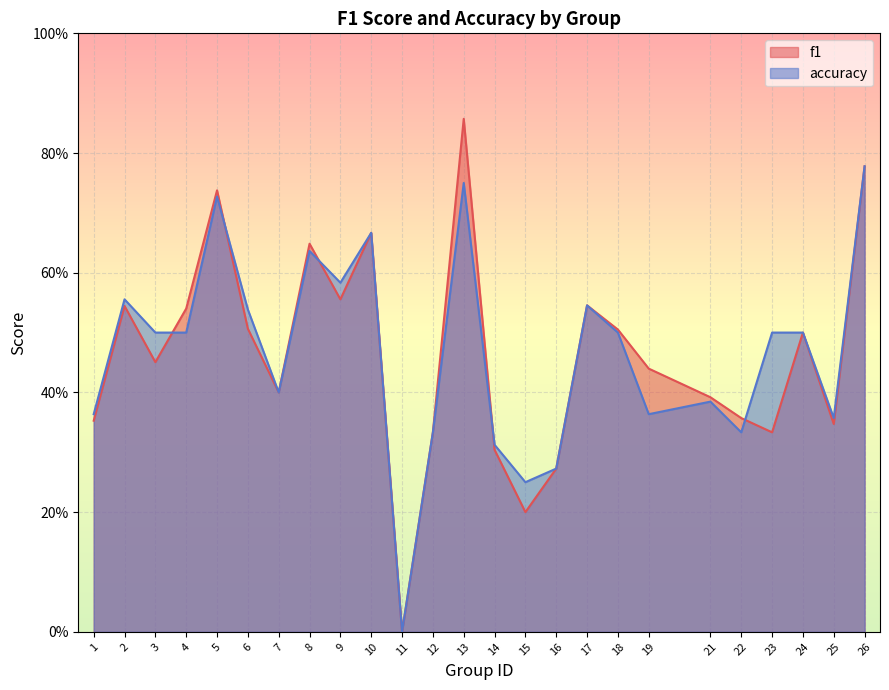

At which label does f1 reach its peak?

13